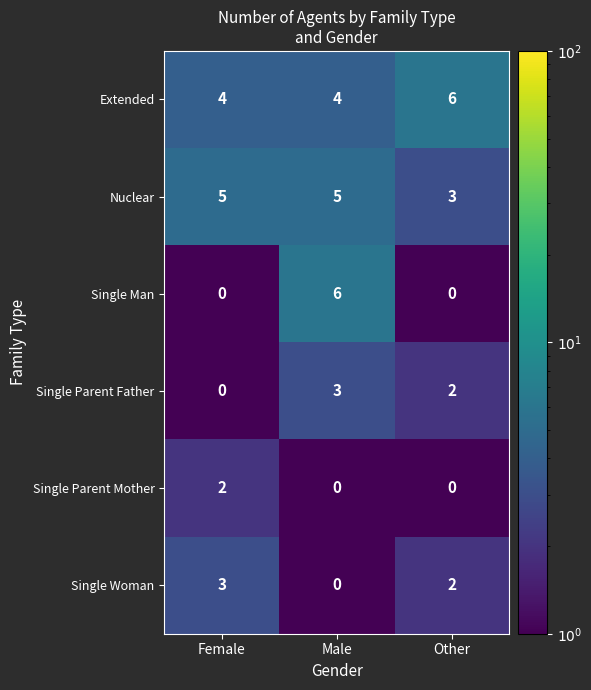

Which series has the largest total across all categories?

Extended